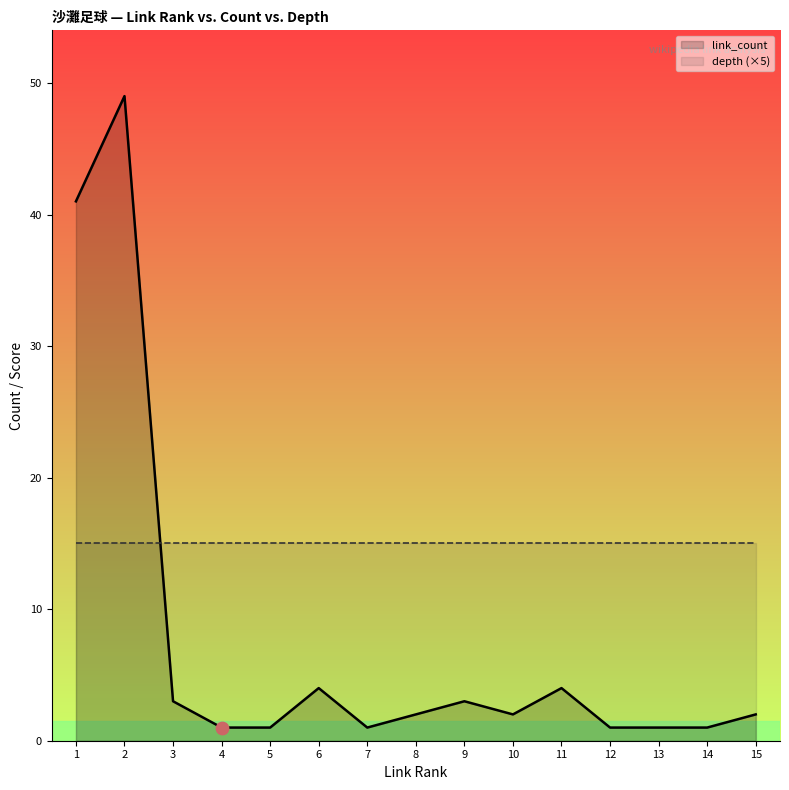

Is the value of link_count at 8 greater than the value of depth (×5) at 12?

No